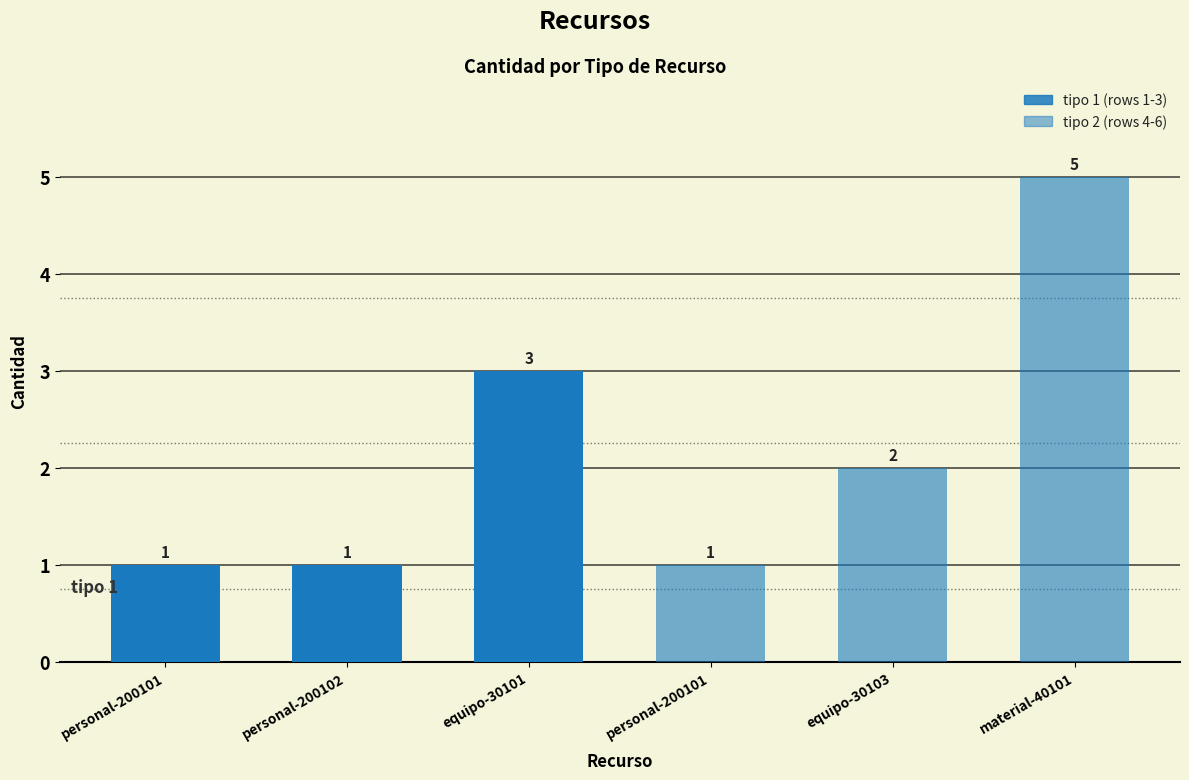

What is the change in value from personal-200102 to material-40101?

+4